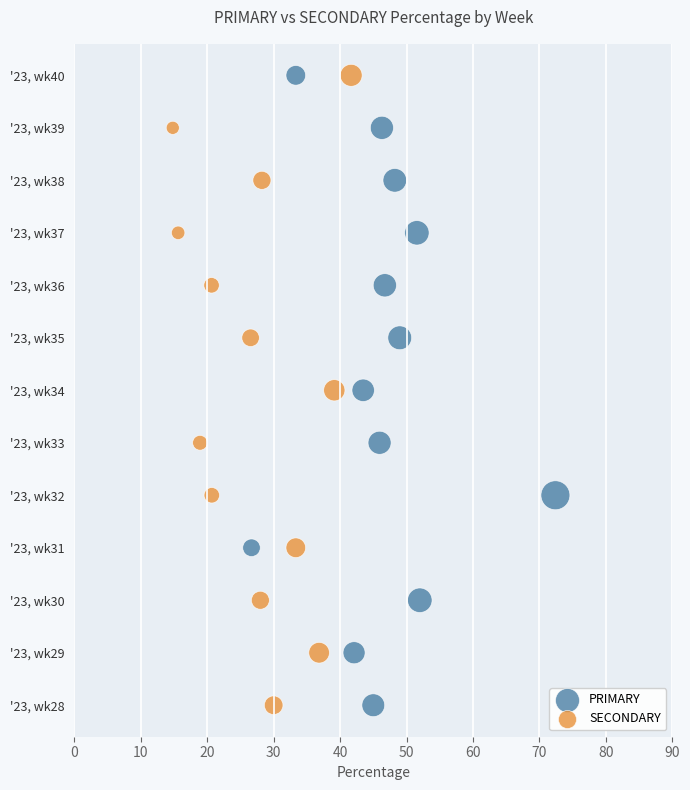

What are all the series names shown in the legend?

PRIMARY, SECONDARY